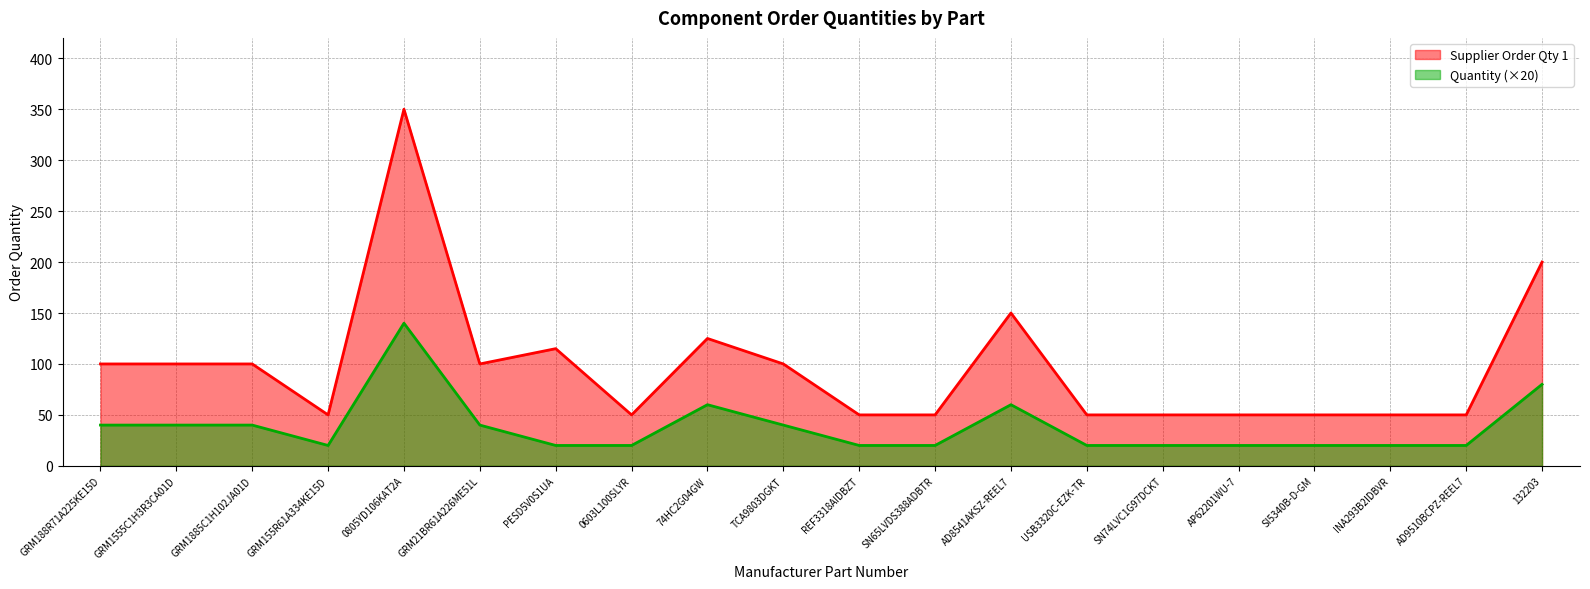

Which series has the largest total across all categories?

Supplier Order Qty 1